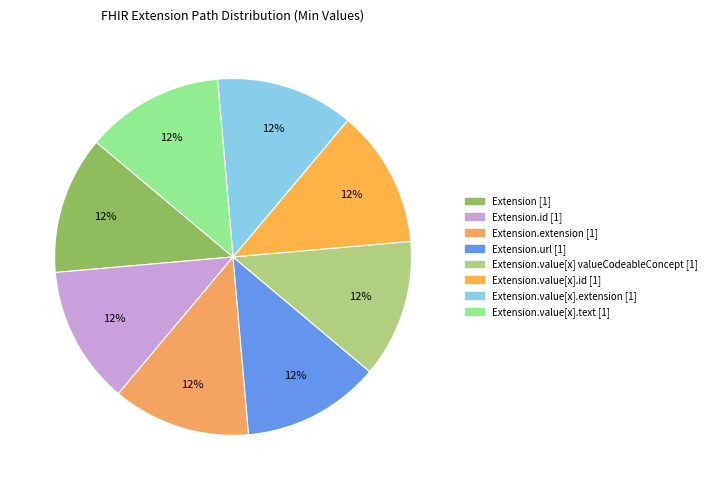

How many slices are in this pie chart?

8